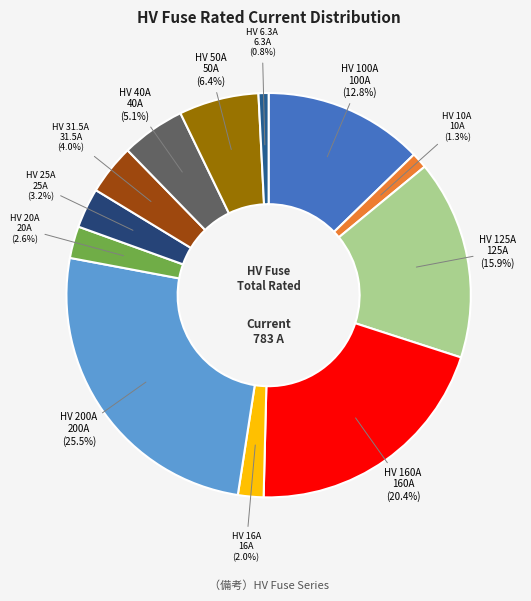

How many slices are in this pie chart?

12